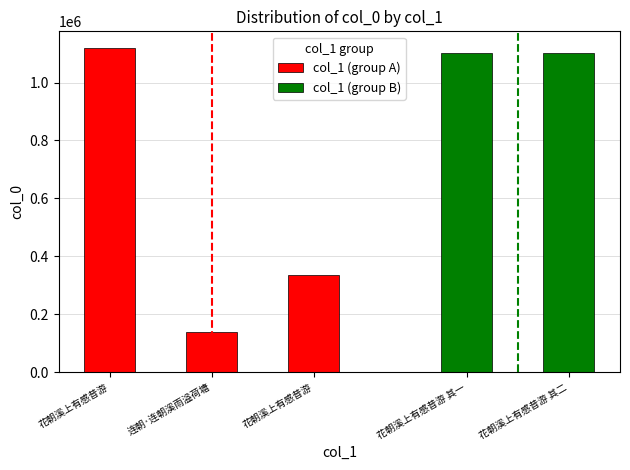

At which label does the data first exceed 1103061?

花朝溪上有感昔游